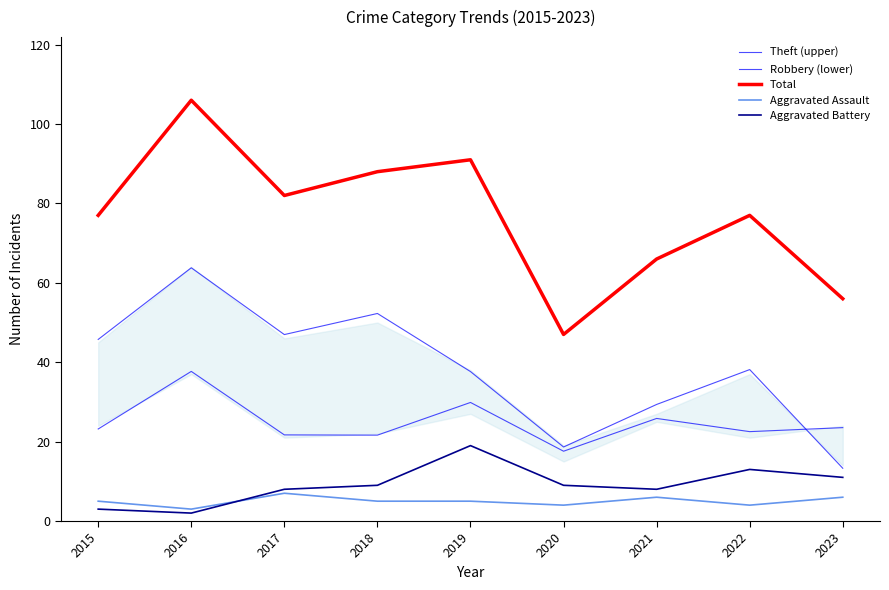

How many categories are shown in the chart?

9